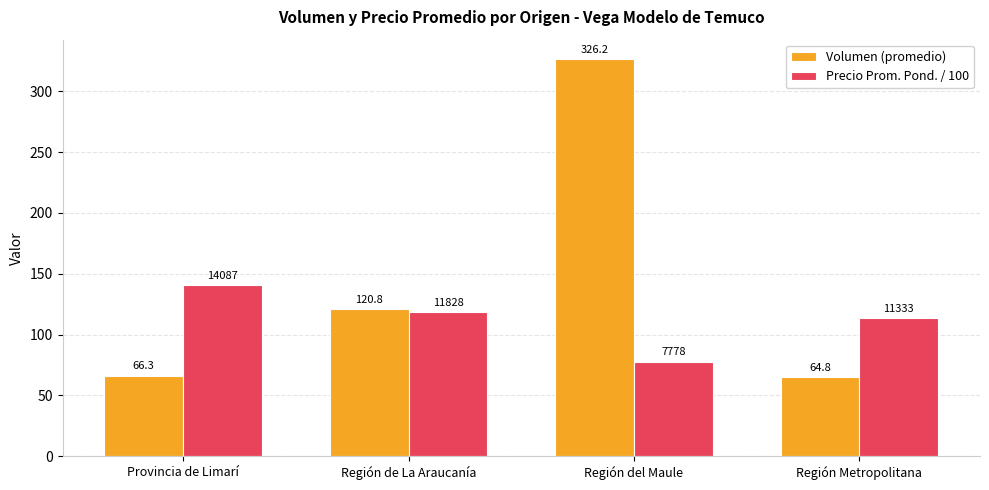

How many values in the Volumen (promedio) series exceed 120?

2